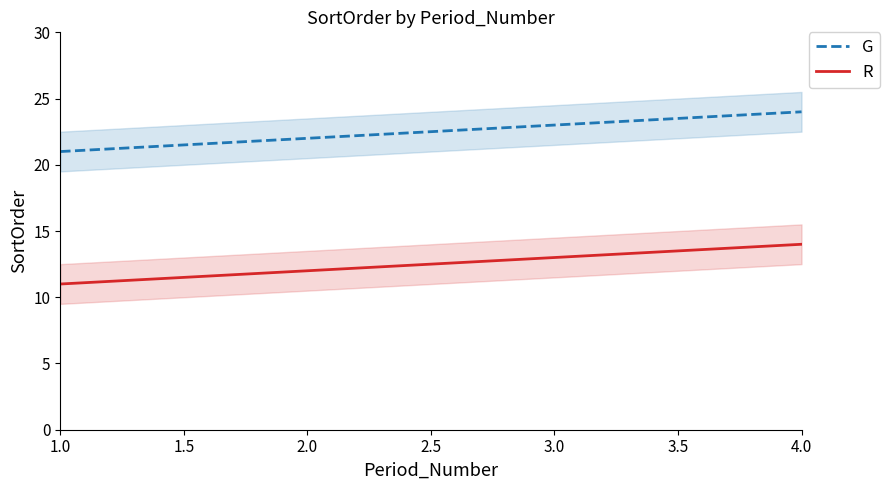

What is the lowest value of the R series?

11